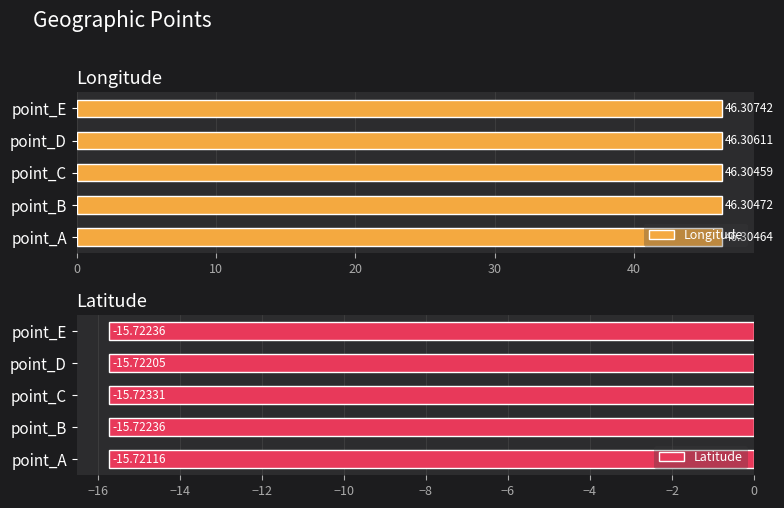

Are the bars grouped side by side (vs. stacked)?

Yes